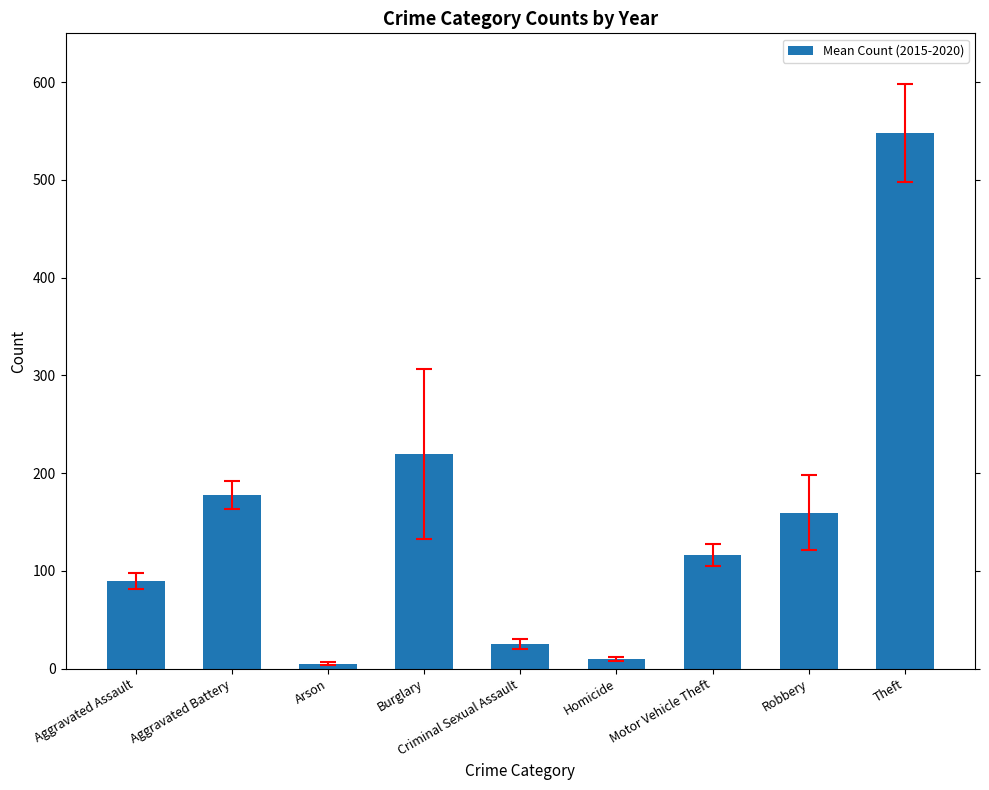

Which label corresponds to the largest value in the chart?

Theft